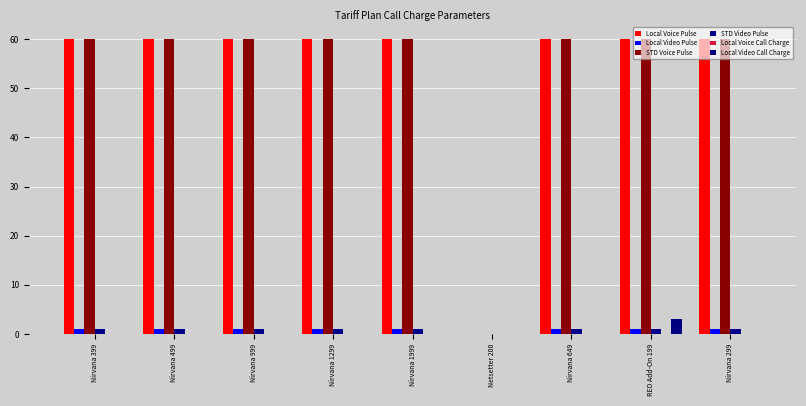

Between Nirvana 399 and Nirvana 299, which series saw the biggest shift?

Local Voice Pulse